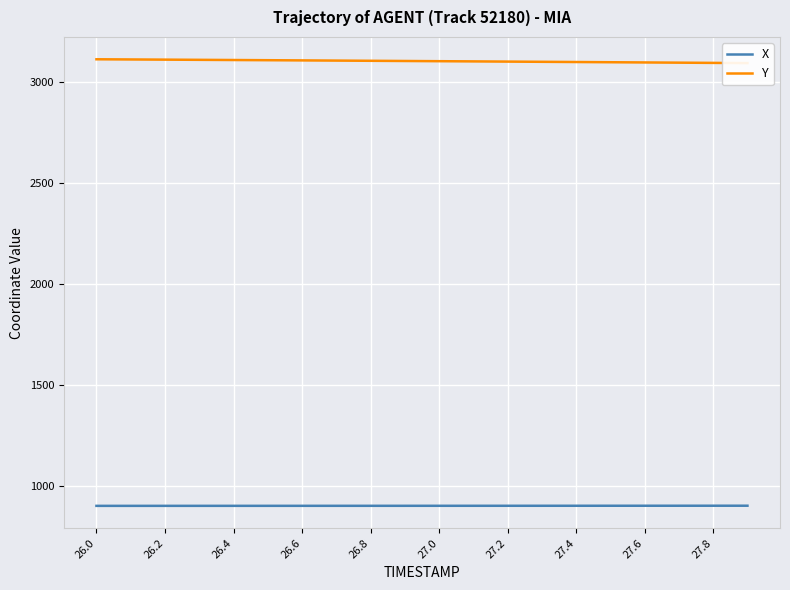

True or false: Y has more than 2 points higher than both neighbors.

False